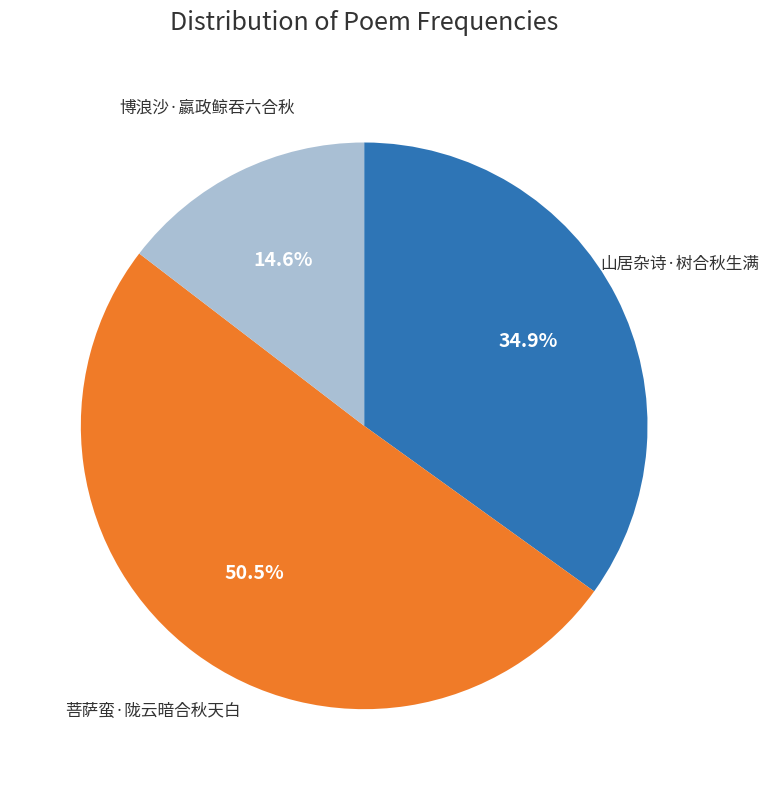

How many slices are in this pie chart?

3